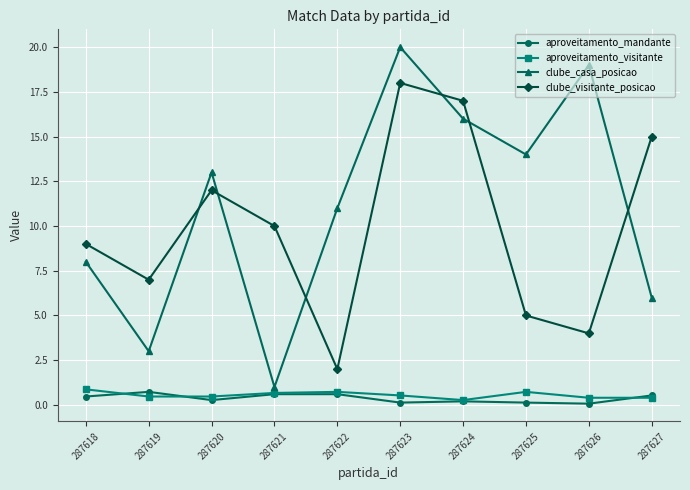

The value of aproveitamento_visitante at 287620 is 0.5. True or false?

True